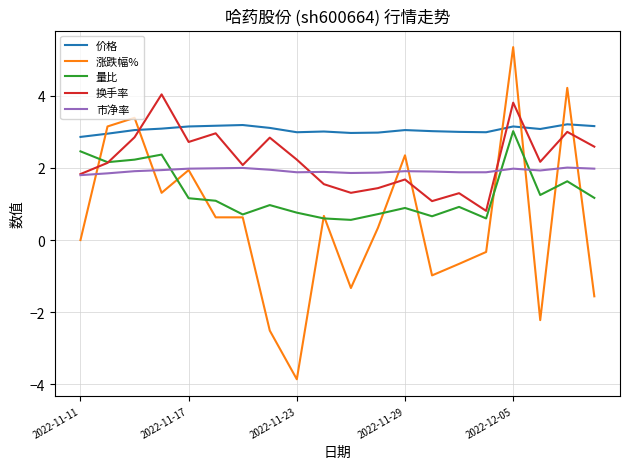

What is the lowest value of the 量比 series?

0.6